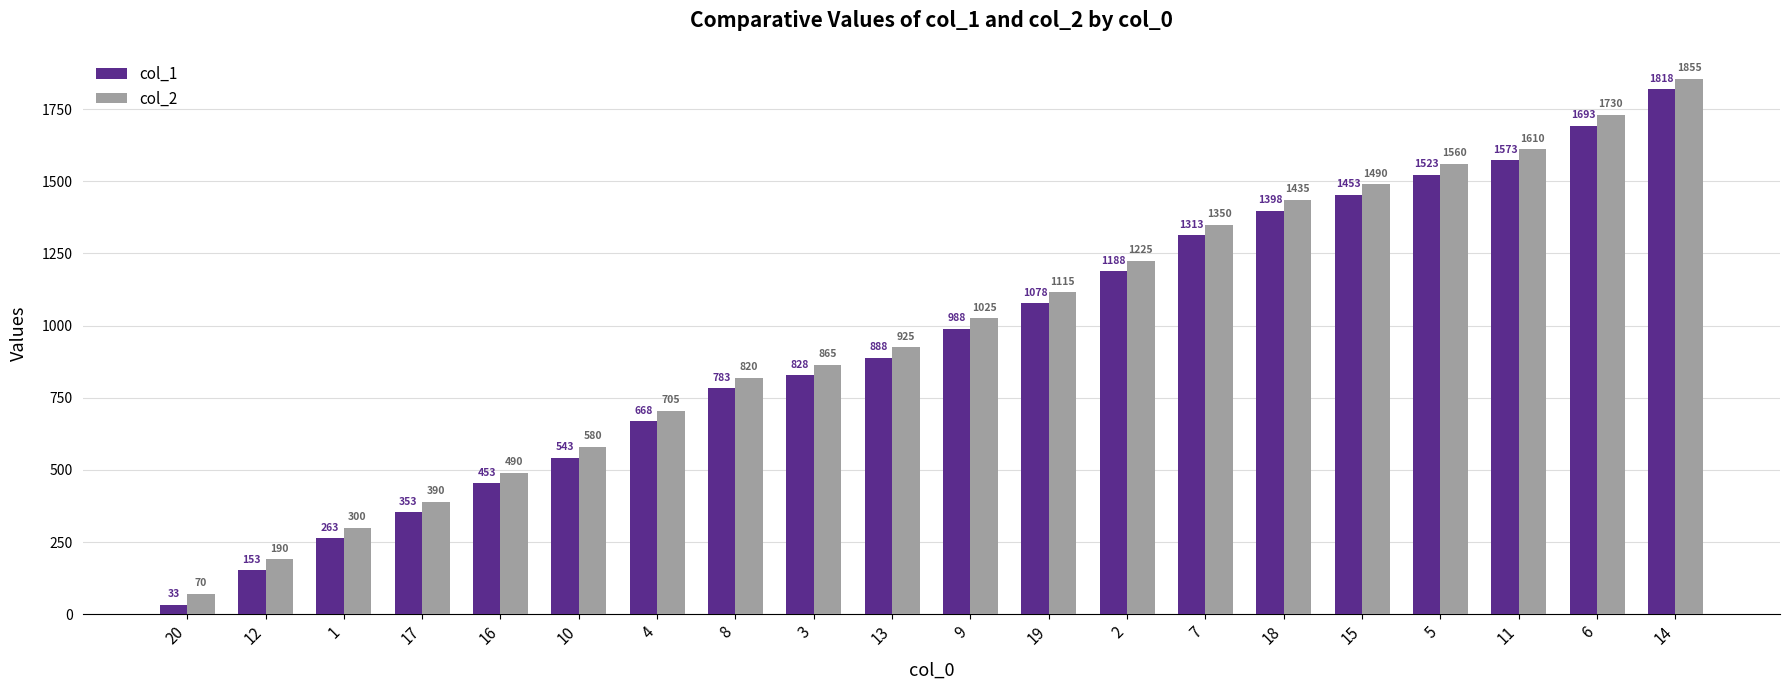

Reading left to right, what are all the values shown in this chart?

col_1: 20=33	12=153	1=263	17=353	16=453	10=543	4=668	8=783	3=828	13=888	9=988	19=1078	2=1188	7=1313	18=1398	15=1453	5=1523	11=1573	6=1693	14=1818
col_2: 20=70	12=190	1=300	17=390	16=490	10=580	4=705	8=820	3=865	13=925	9=1025	19=1115	2=1225	7=1350	18=1435	15=1490	5=1560	11=1610	6=1730	14=1855